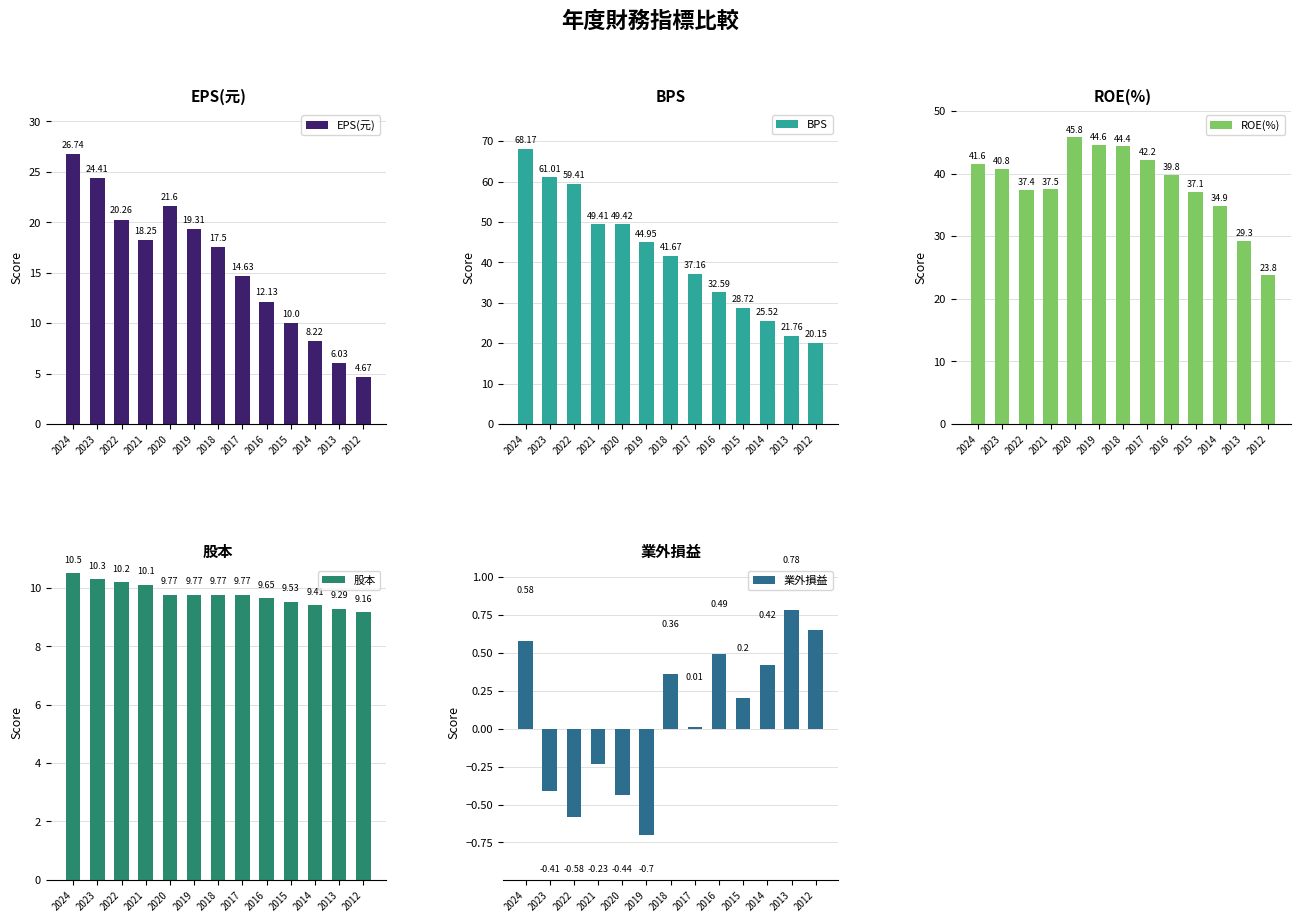

The 股本 series shows 9.8 at 2020. True or false?

True